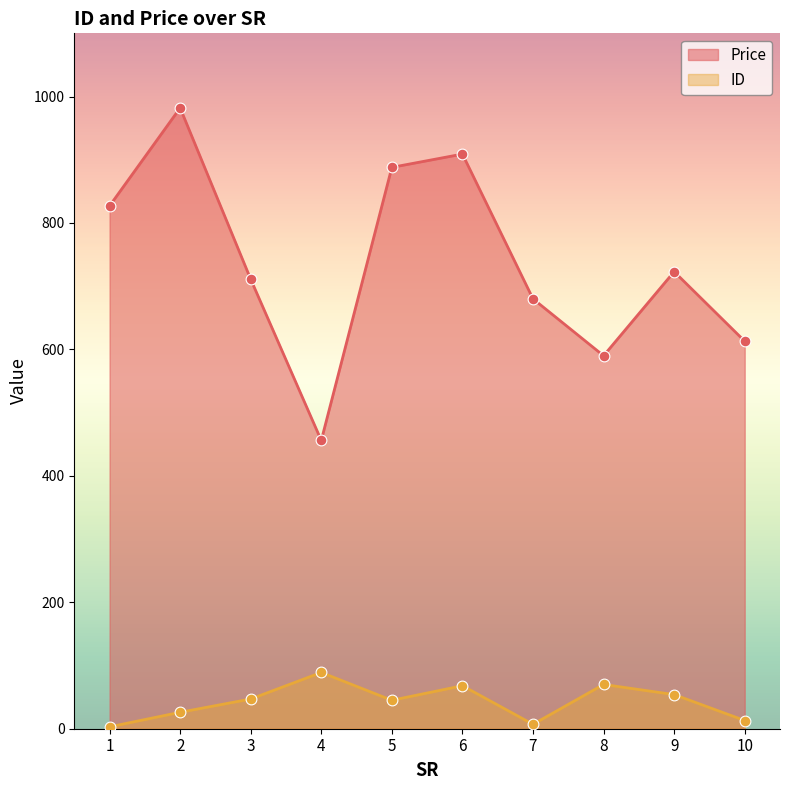

At which category is the sum across all series the highest?

2